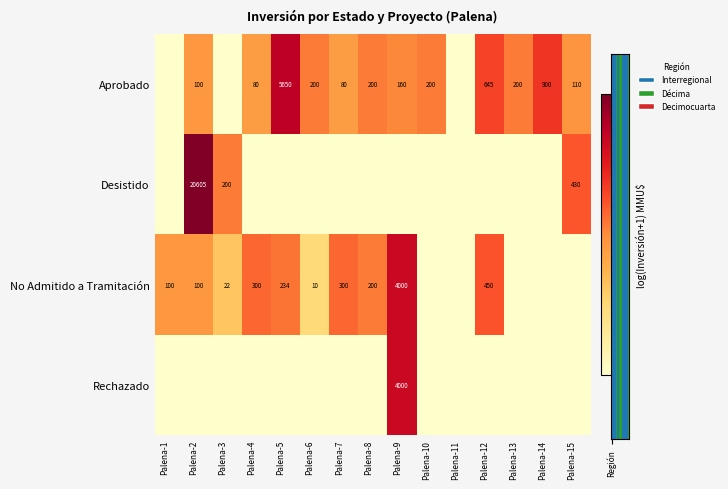

The Aprobado series shows 2715 at Palena-5. True or false?

False